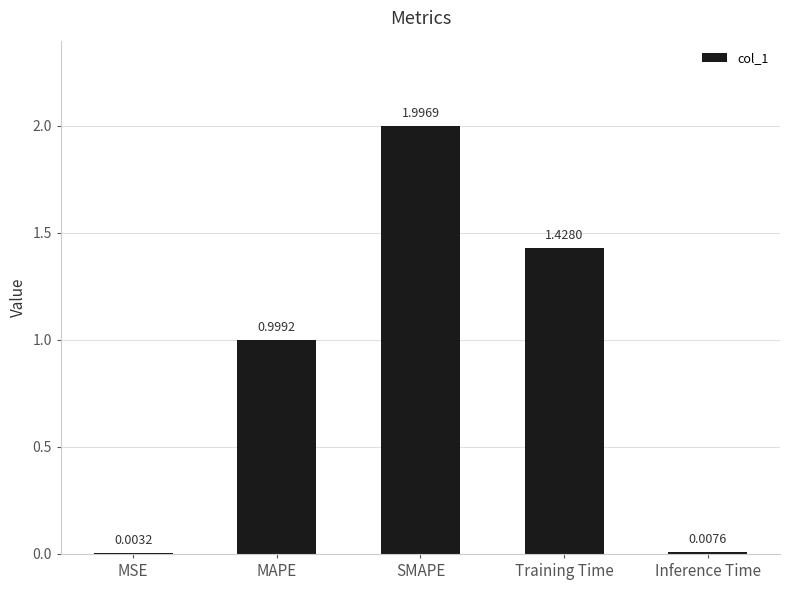

What is the sum of all values?

4.4